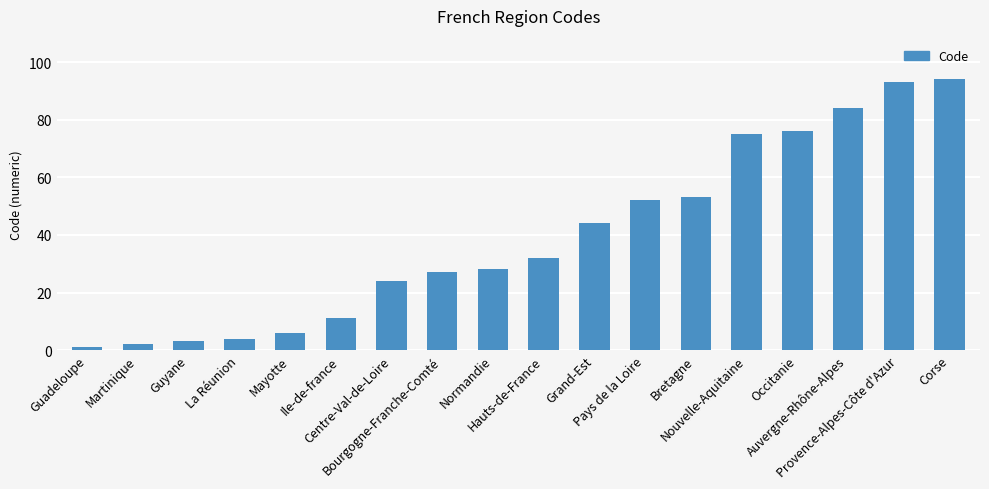

How many values are below 32?

9